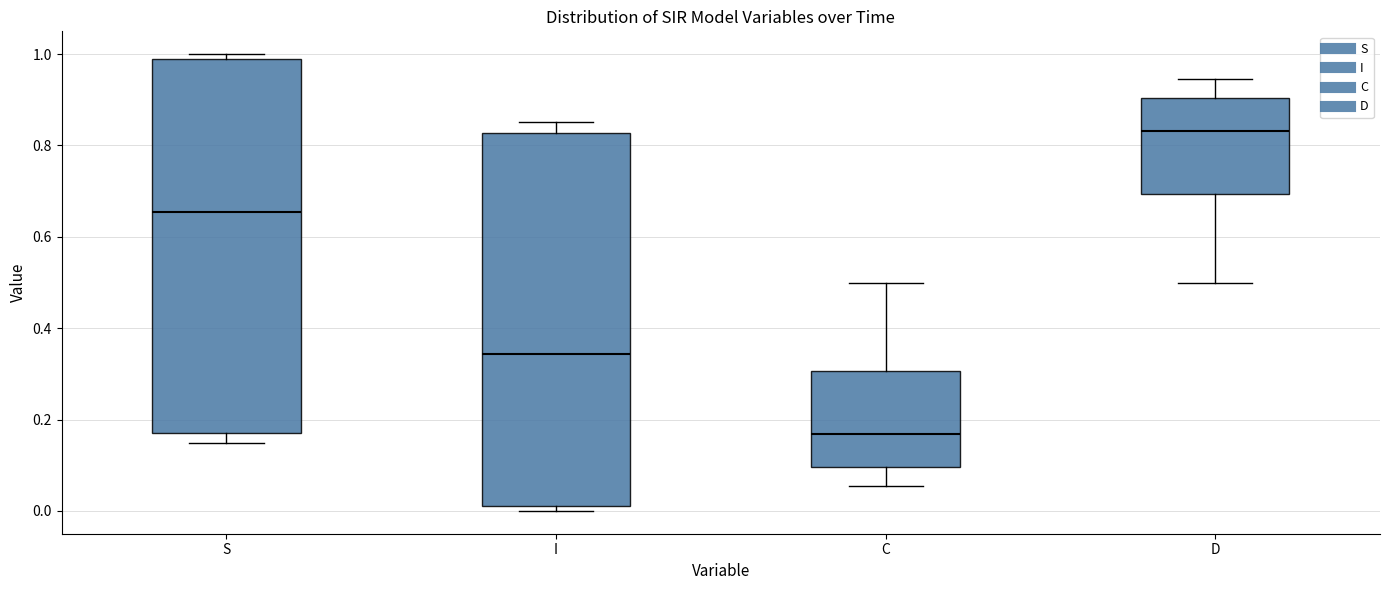

Where does the median line of the box for C sit on the y-axis? The values are not printed on the chart, so give them approximately, as read against the axis.

0.16